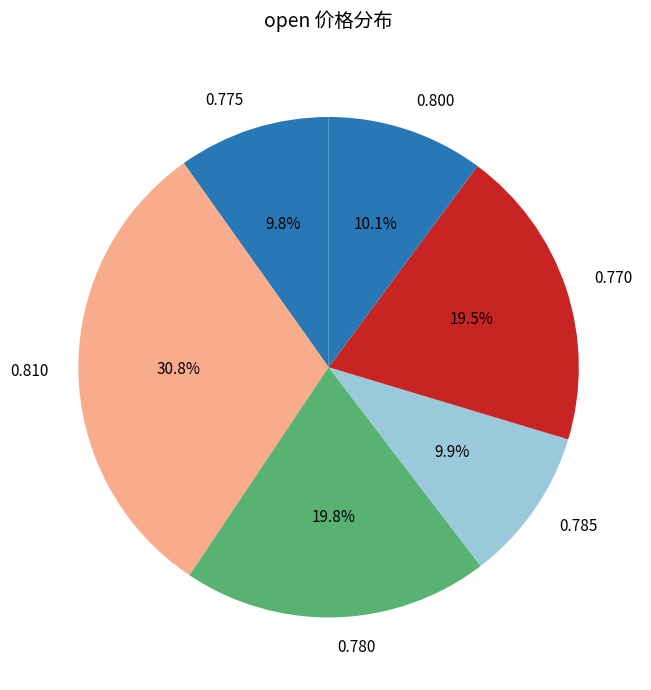

Is there any slice that represents more than half of the pie?

No